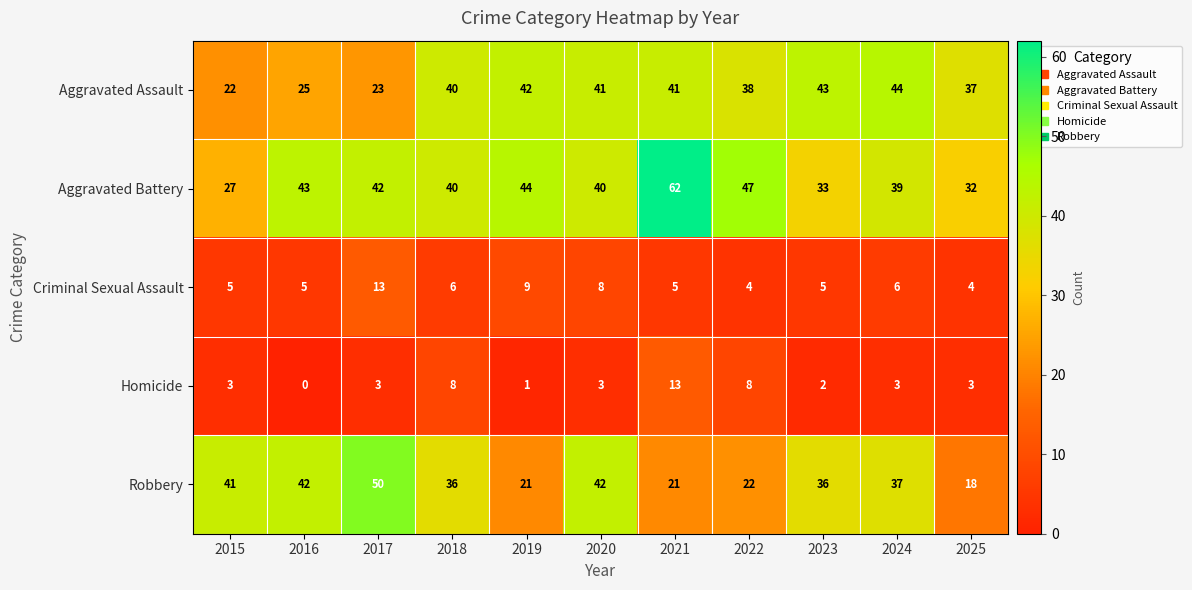

Rank the series at 2022 from lowest to highest value.

Criminal Sexual Assault, Homicide, Robbery, Aggravated Assault, Aggravated Battery